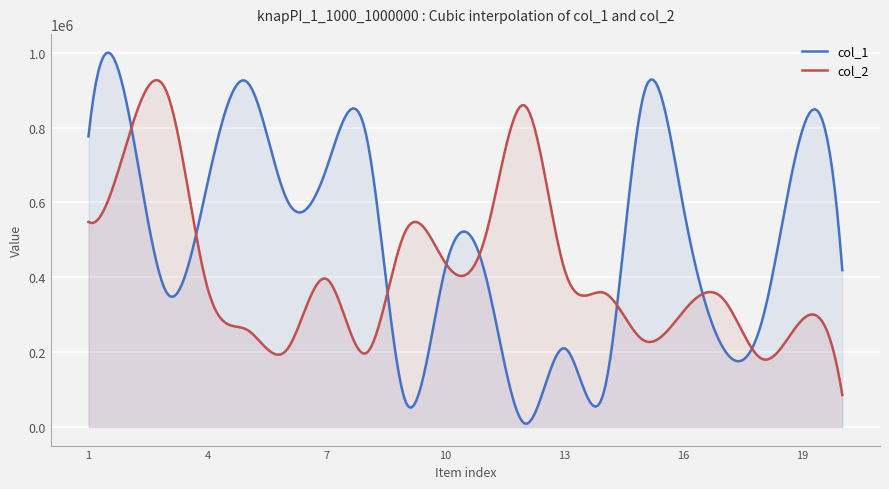

Count the number of categories in the chart.

300